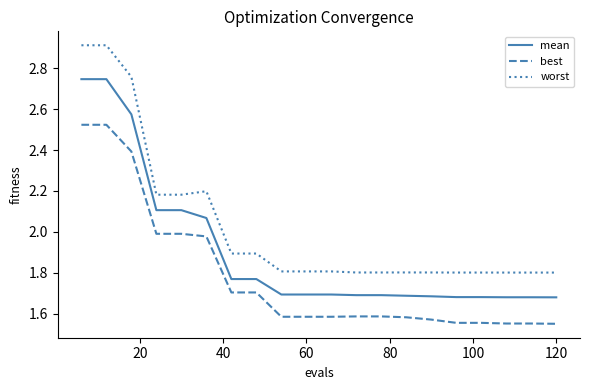

Which series has the widest spread of values?

worst